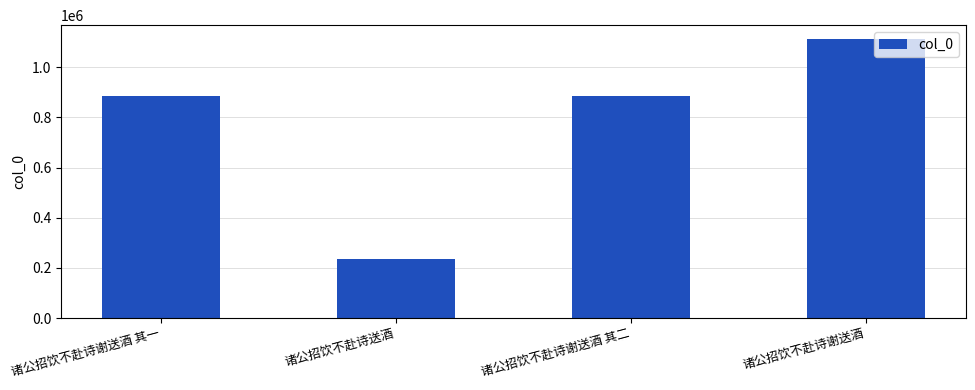

How many data points does each series have?

4